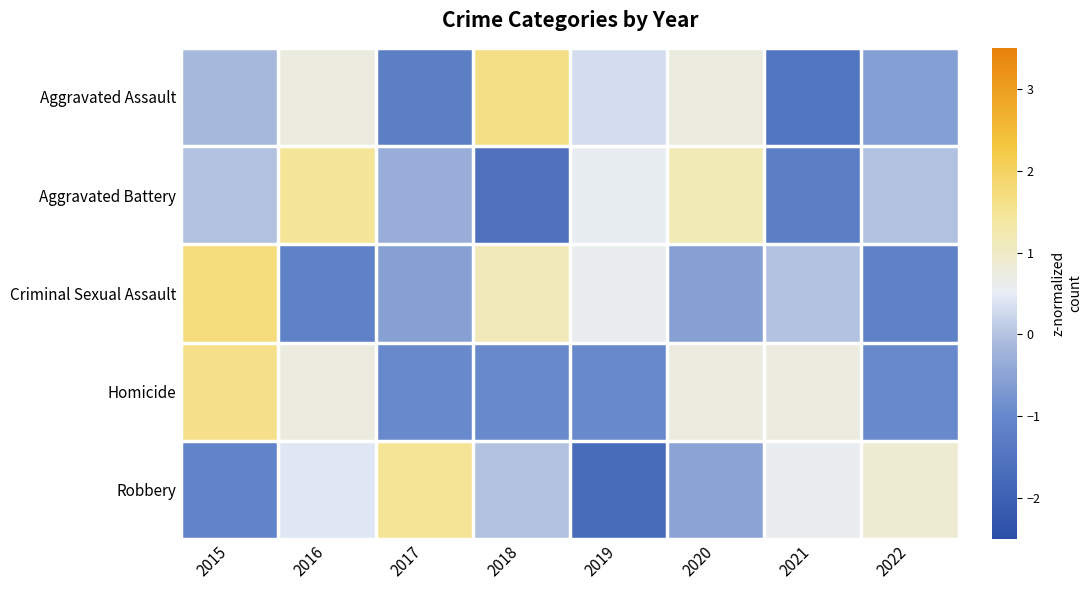

List the series in order of their overall mean, lowest first.

Criminal Sexual Assault, Aggravated Assault, Aggravated Battery, Robbery, Homicide